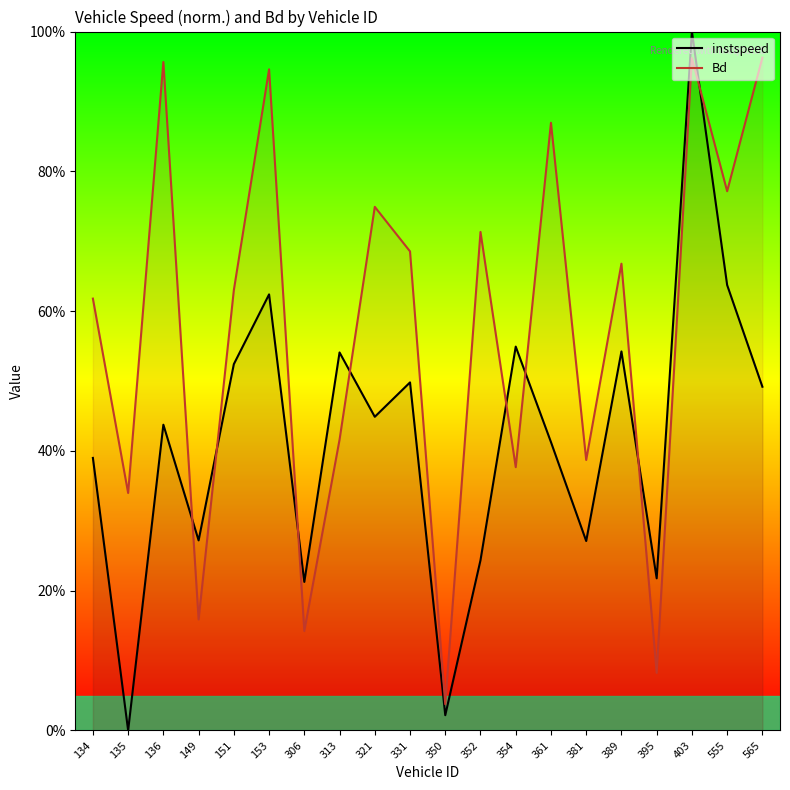

How many values in the instspeed series exceed 0?

19